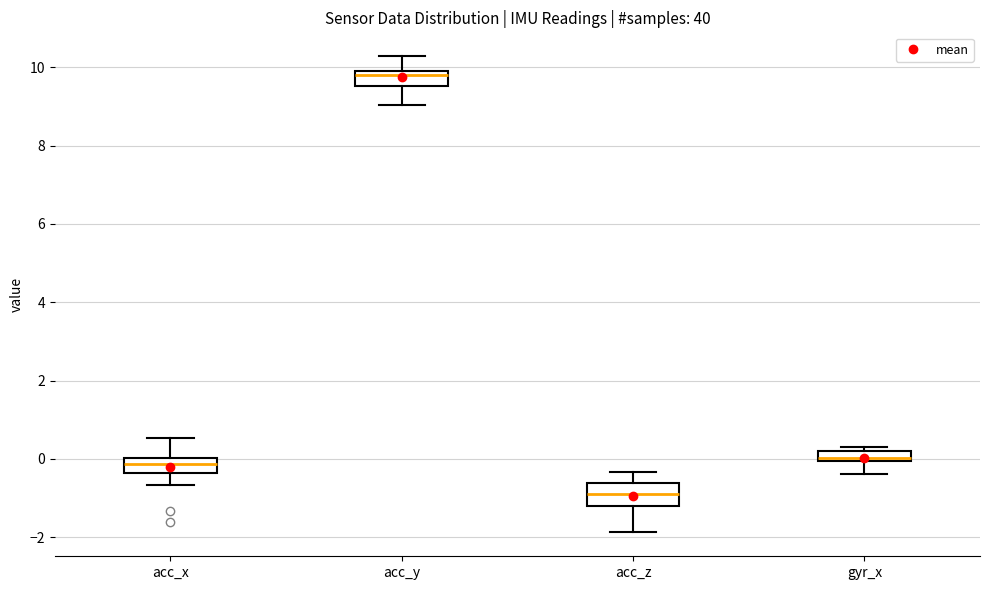

Which box has the highest median line?

acc_y